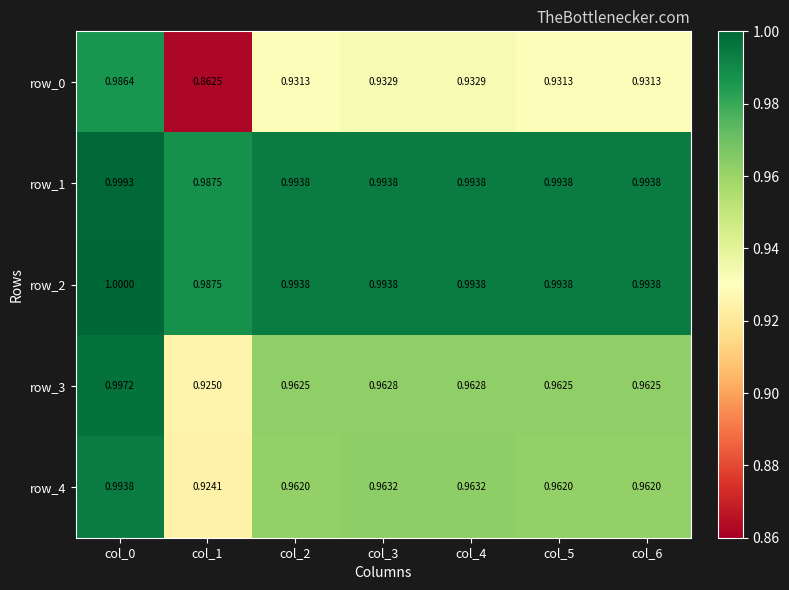

True or false: row_1 has a value of 0.4 at col_3.

False